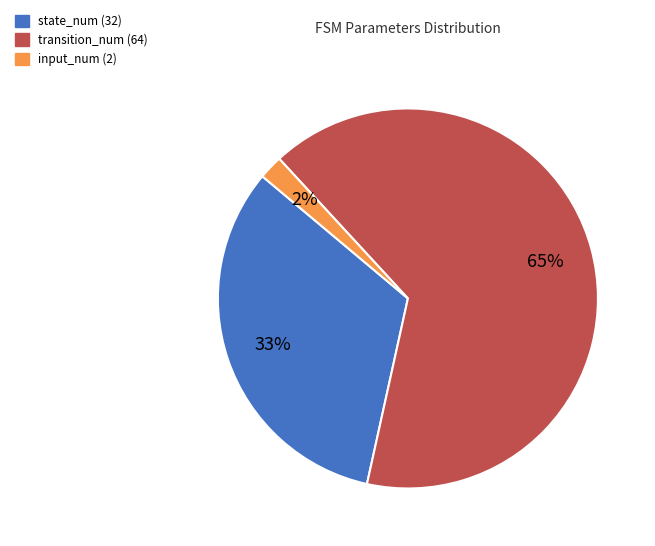

Does state_num (32) represent more than half of the total?

No